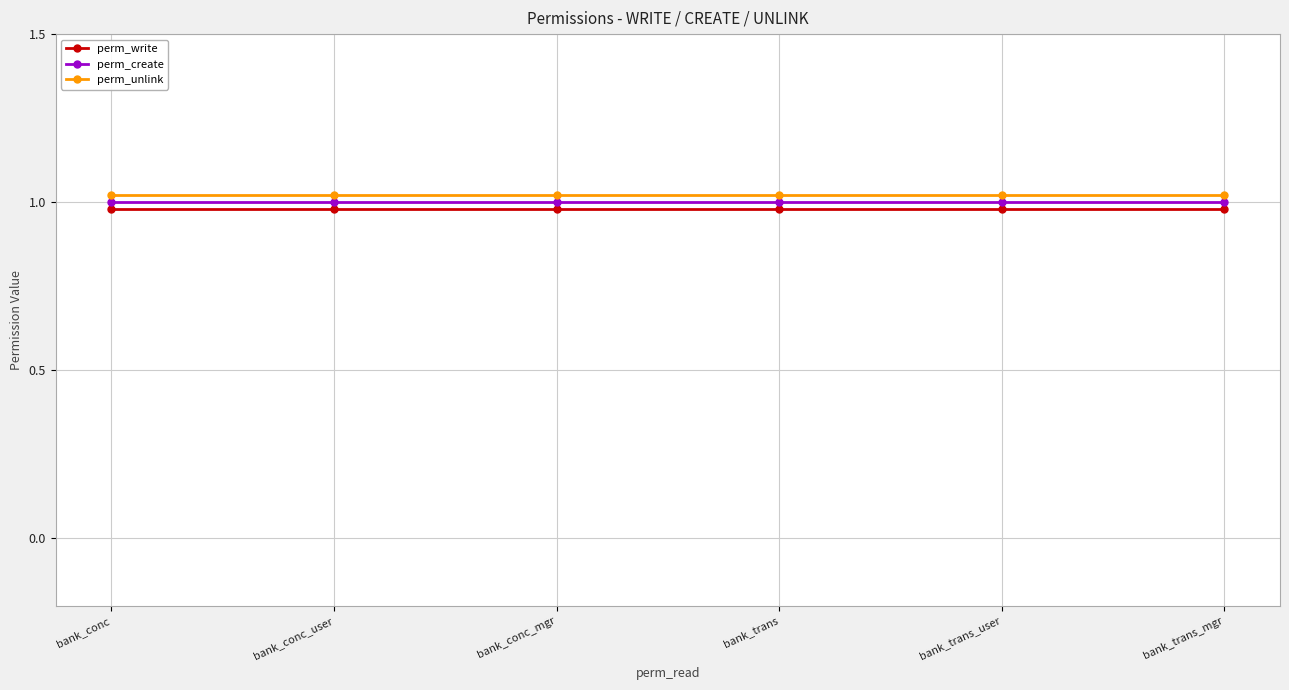

Rank the series by their average value, from highest to lowest.

perm_unlink, perm_create, perm_write